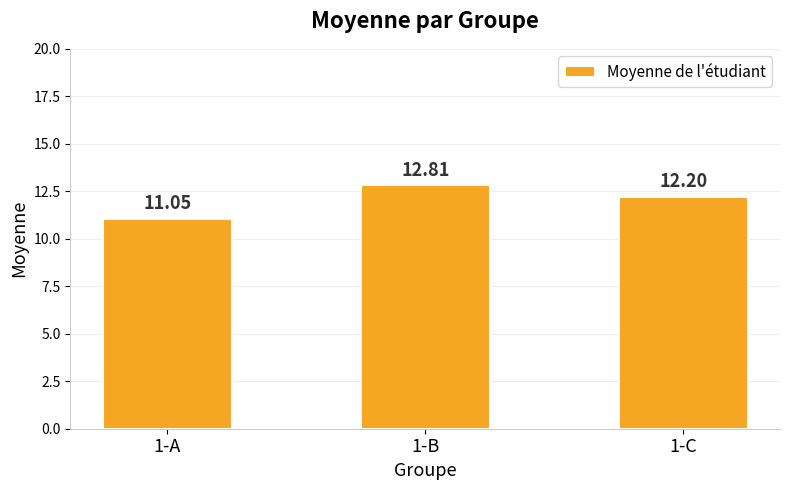

What is the difference between the maximum and minimum values?

1.8